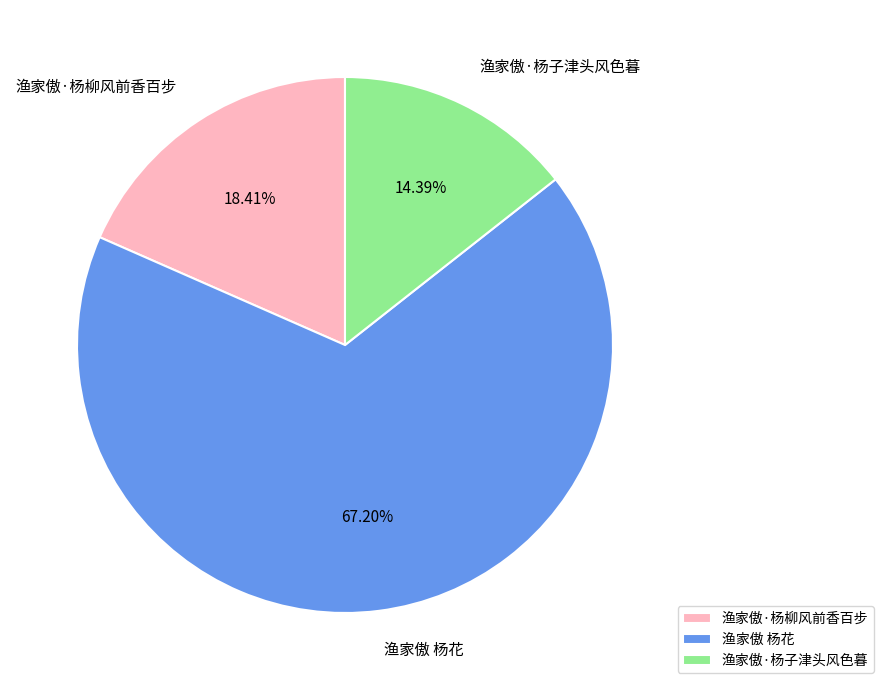

What percentage is the 渔家傲·杨子津头风色暮 slice, to the nearest percent?

14%